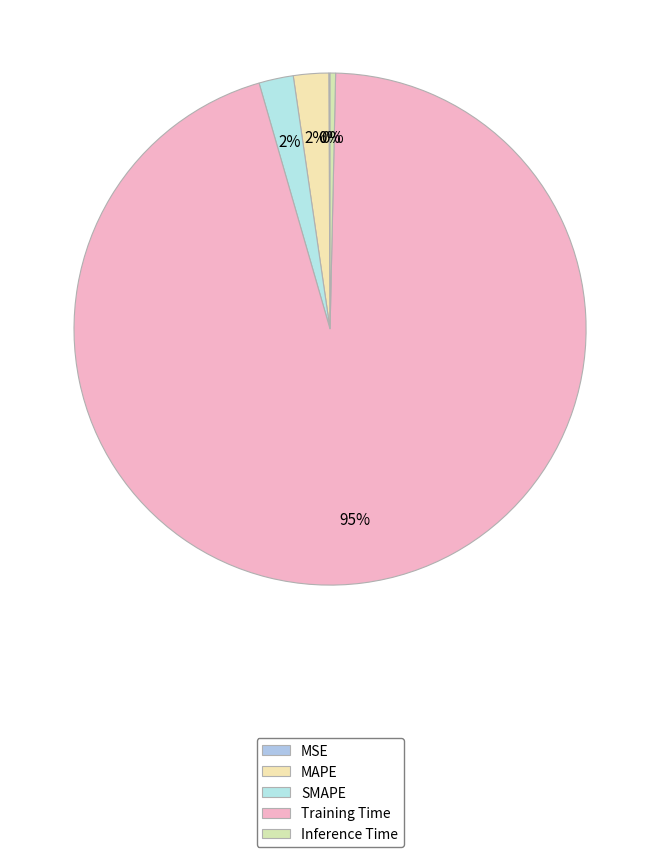

How many slices are in this pie chart?

5